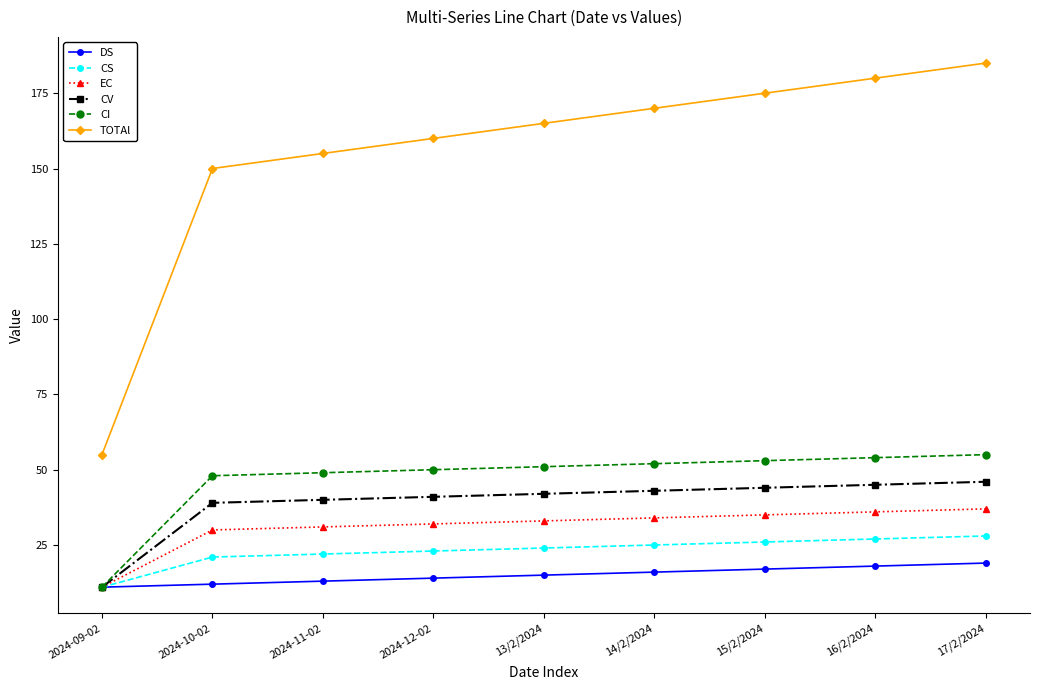

List the series in order of their peak value, highest first.

TOTAl, CI, CV, EC, CS, DS